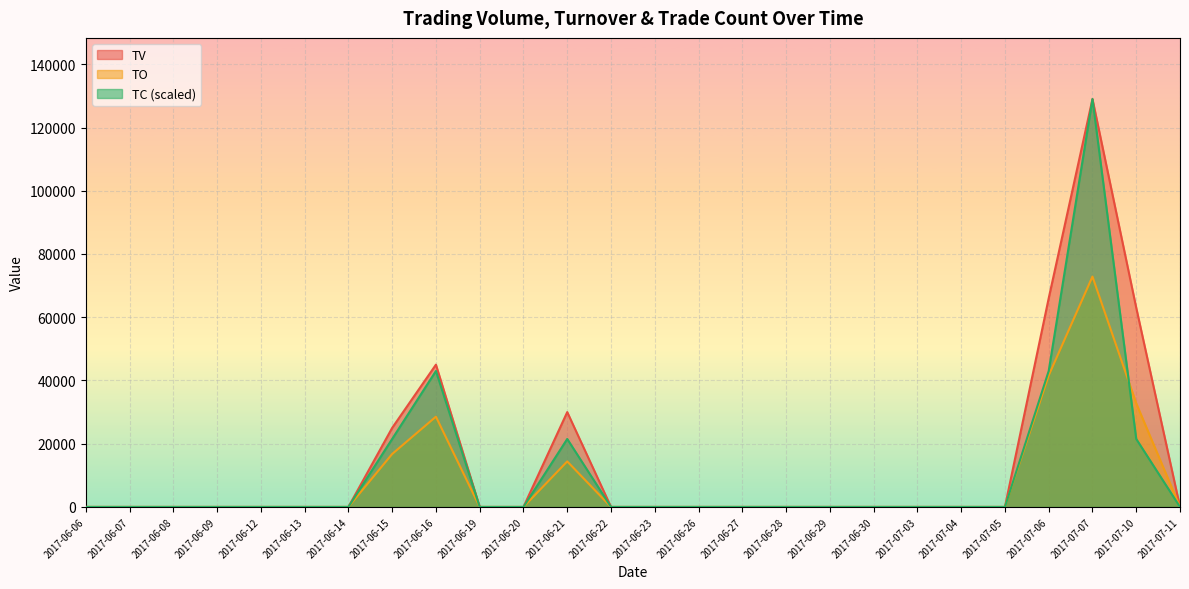

Where is TC nearest to the value 64500?

2017-06-16